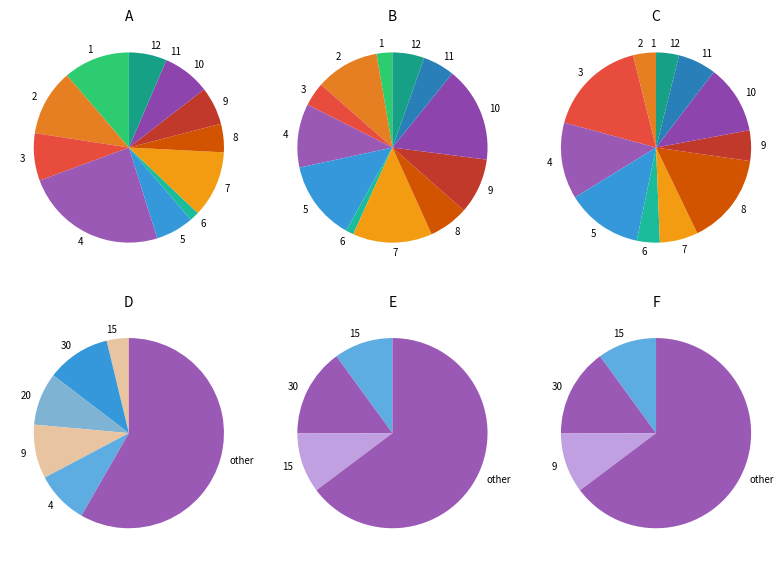

Is there a majority slice in this chart?

No